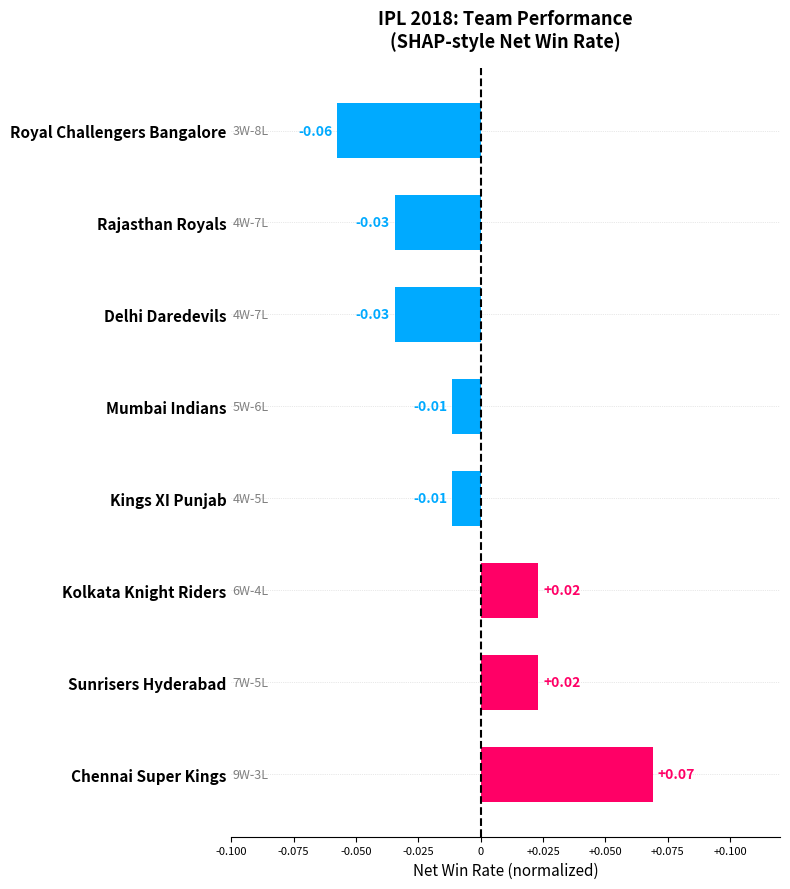

Which label corresponds to the smallest value in the chart?

Royal Challengers Bangalore